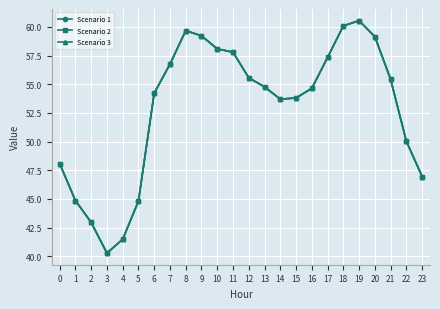

What is the sum of all Scenario 1 values?

1270.2